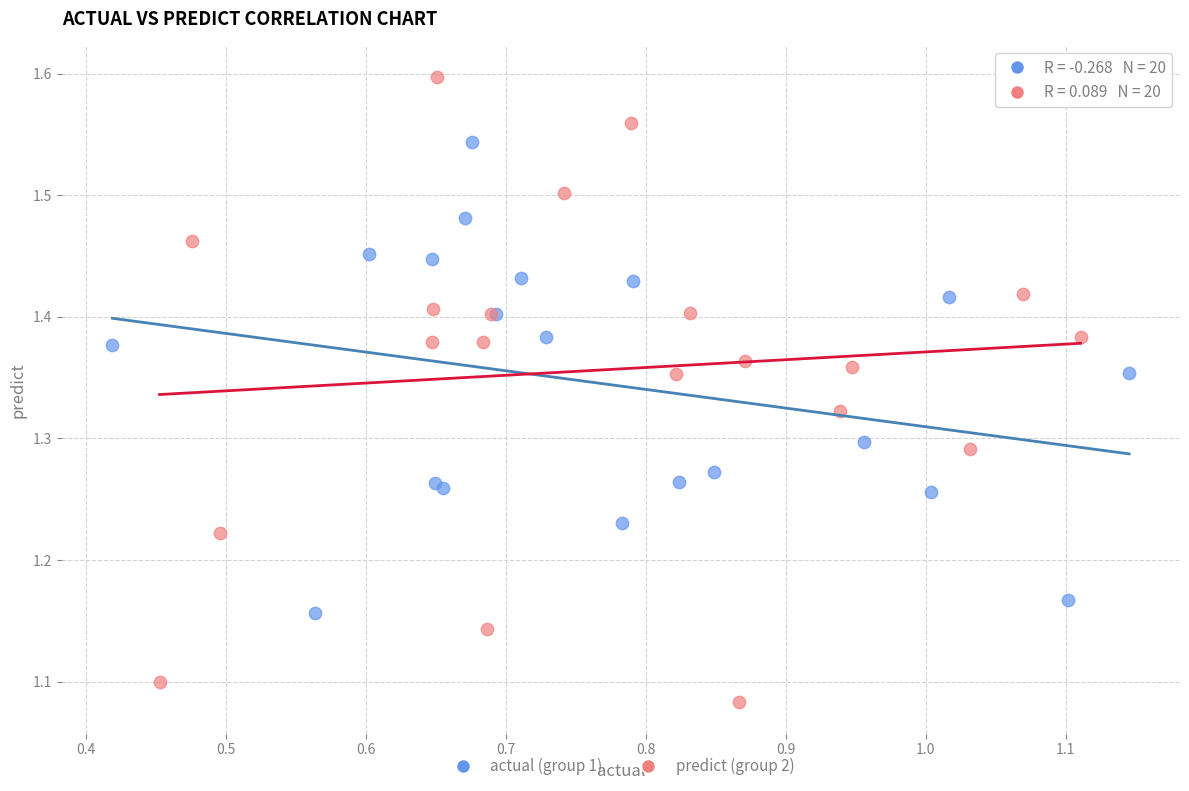

Which series has the widest spread of Y values?

predict (group 2)